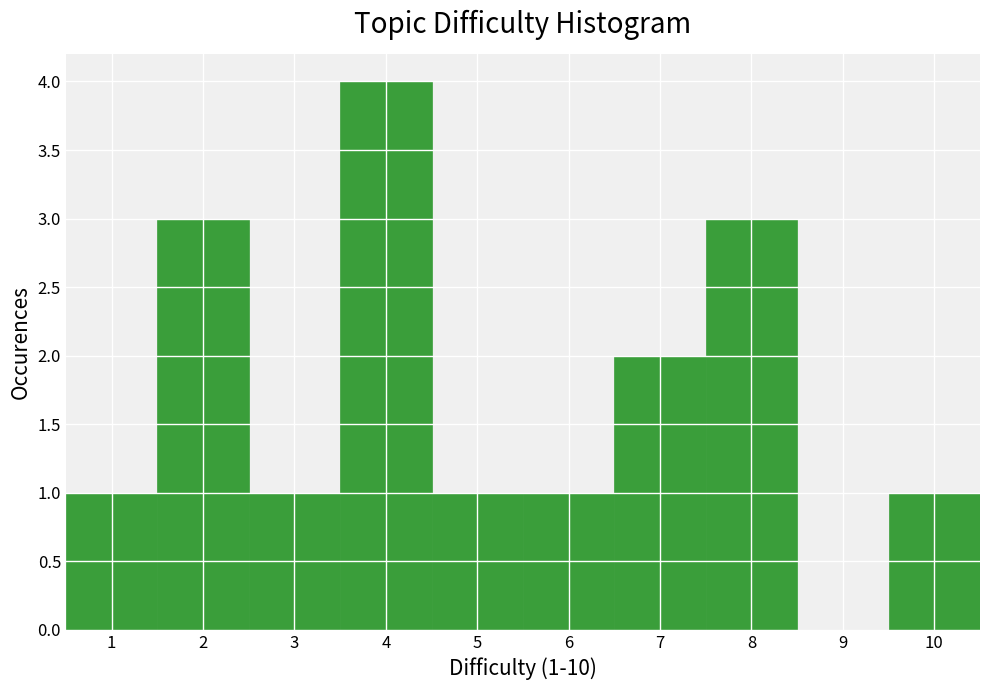

Which range on the x-axis has the tallest bar?

3.5 to 4.5